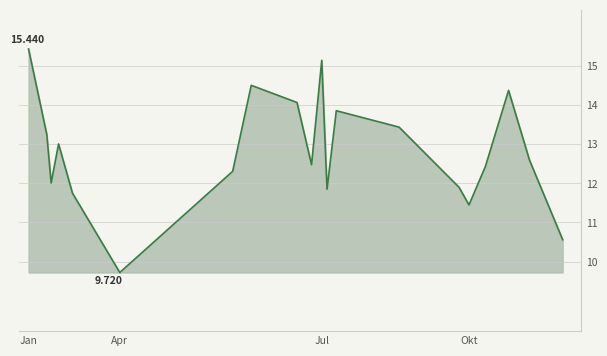

Which category has the lowest value across all series?

Apr